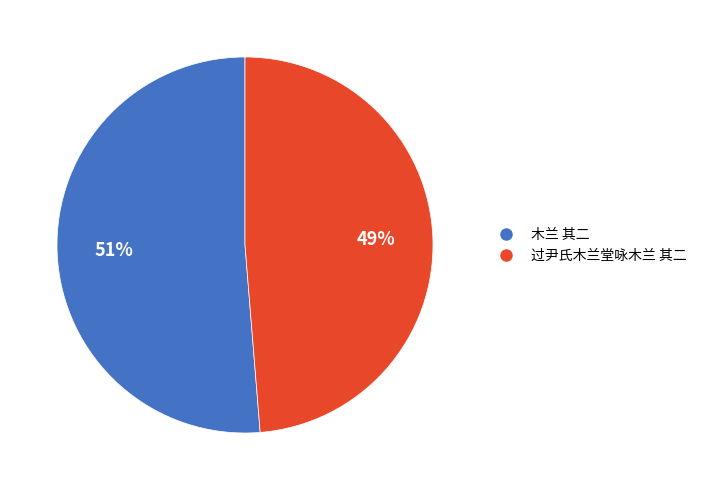

How many segments does this pie chart have?

2